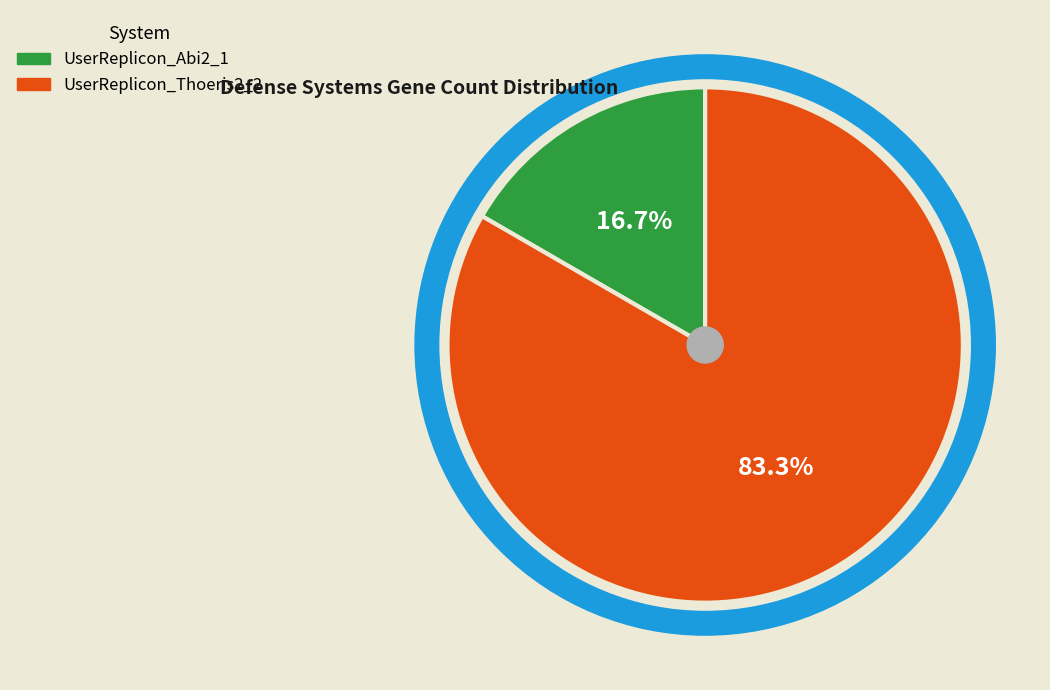

Which has a higher value, UserReplicon_Thoeris2_2 or UserReplicon_Abi2_1?

UserReplicon_Thoeris2_2